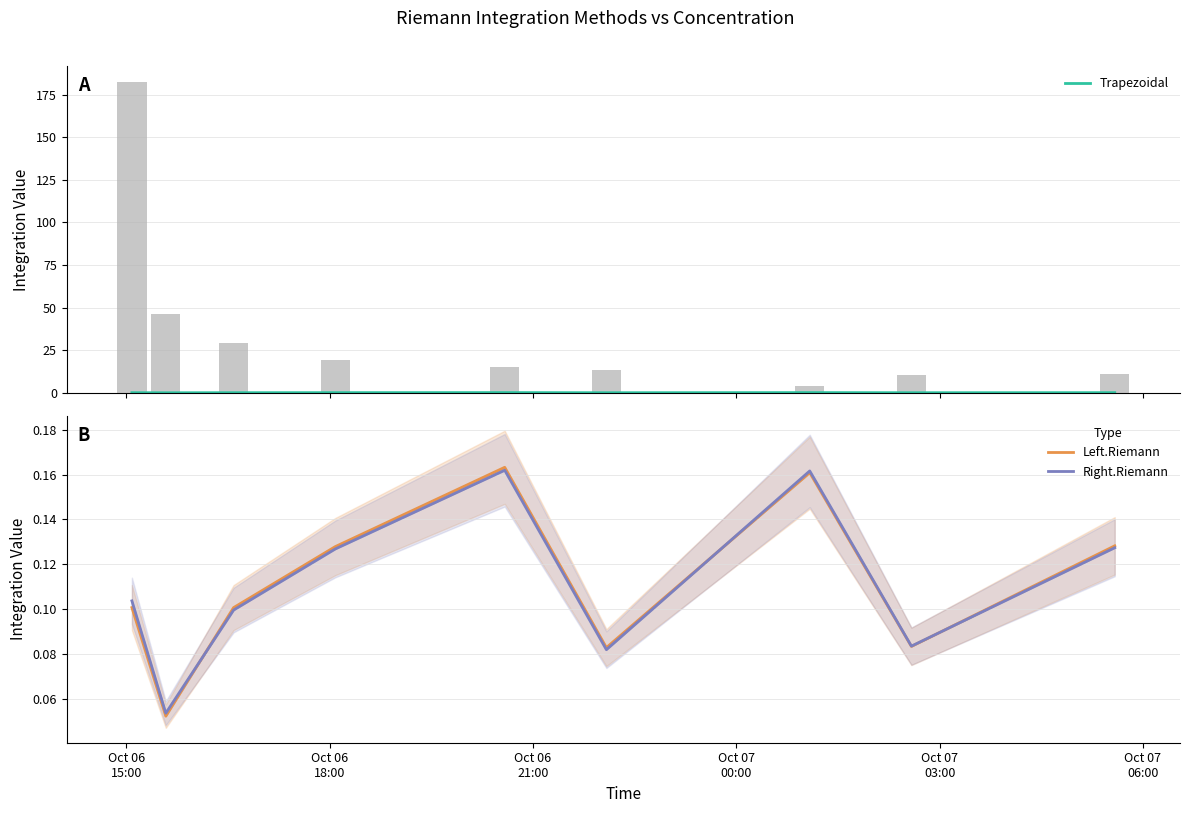

Count the Left.Riemann values in the range 0 to 1.

9